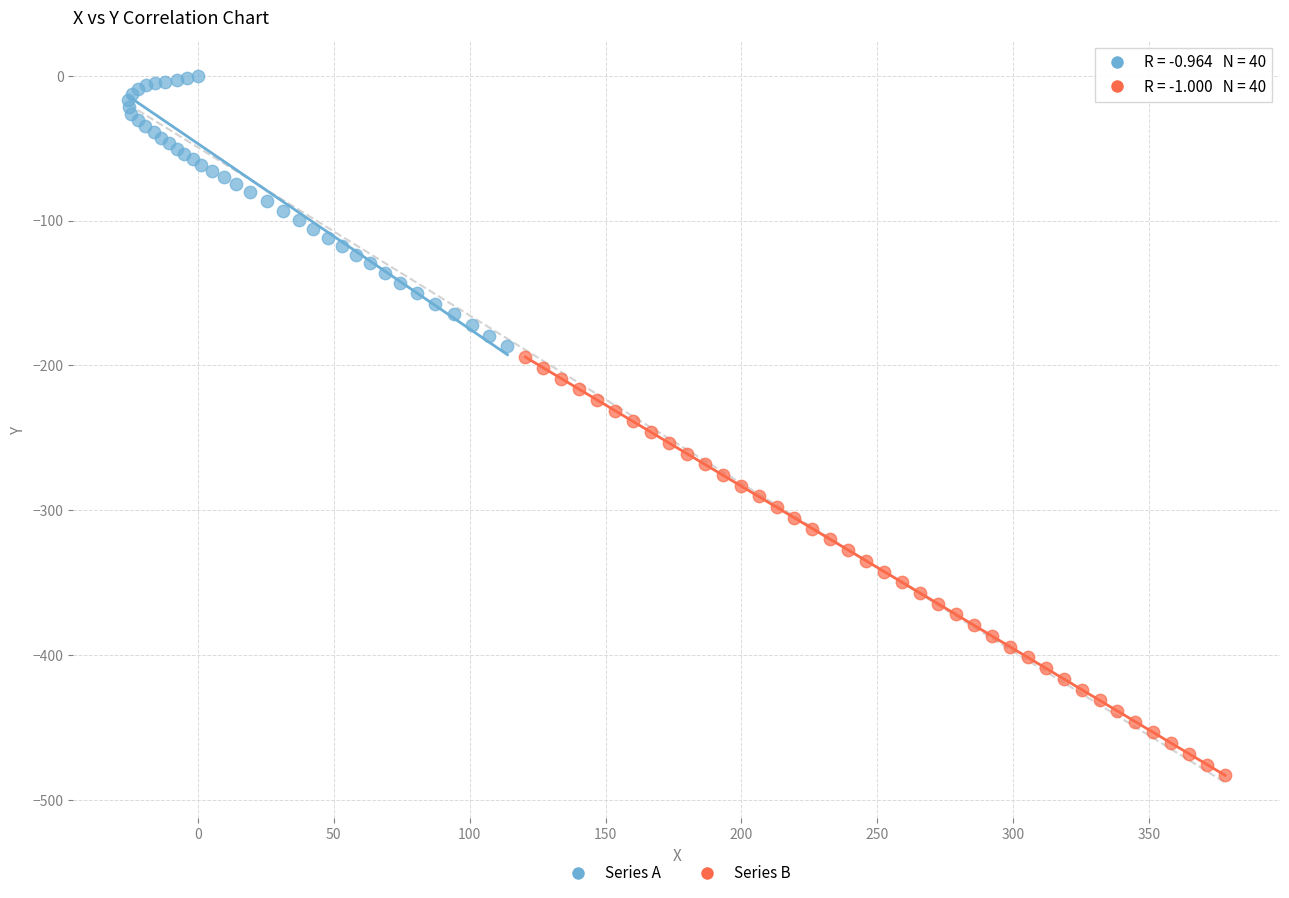

Which series has the largest Y range (max minus min)?

Series B